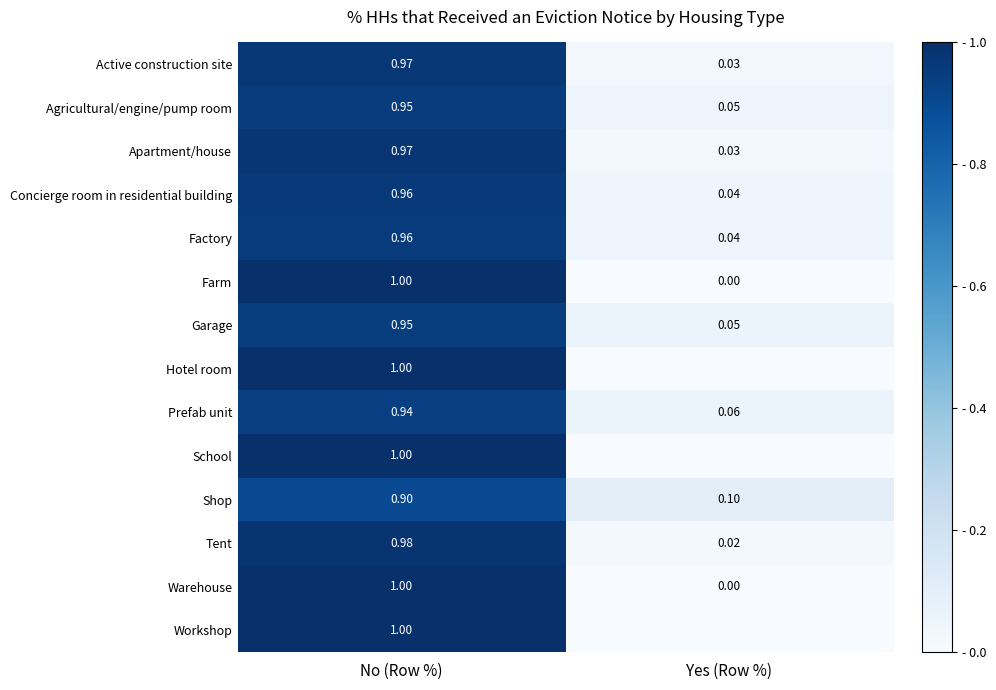

At which label does Apartment/house reach its minimum?

Yes (Row %)